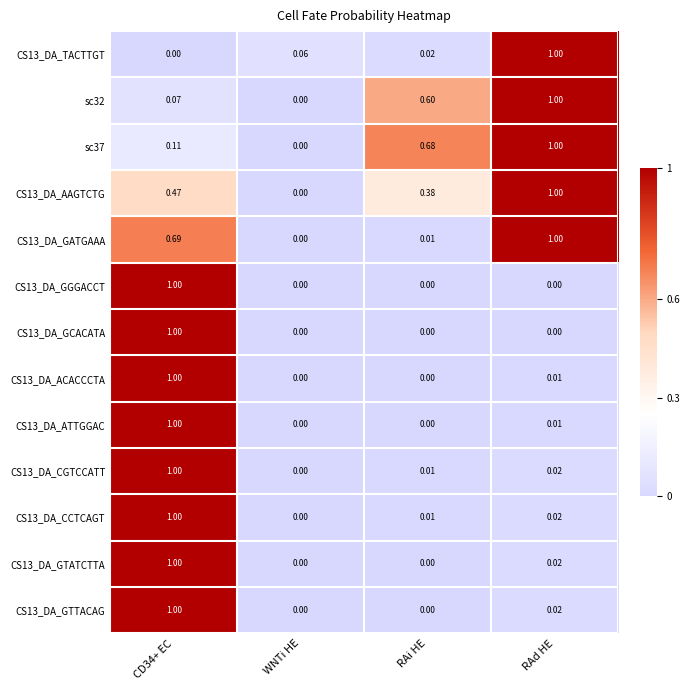

Is the value of CS13_DA_TACTTGT at RAi HE greater than the value of sc37 at CD34+ EC?

No